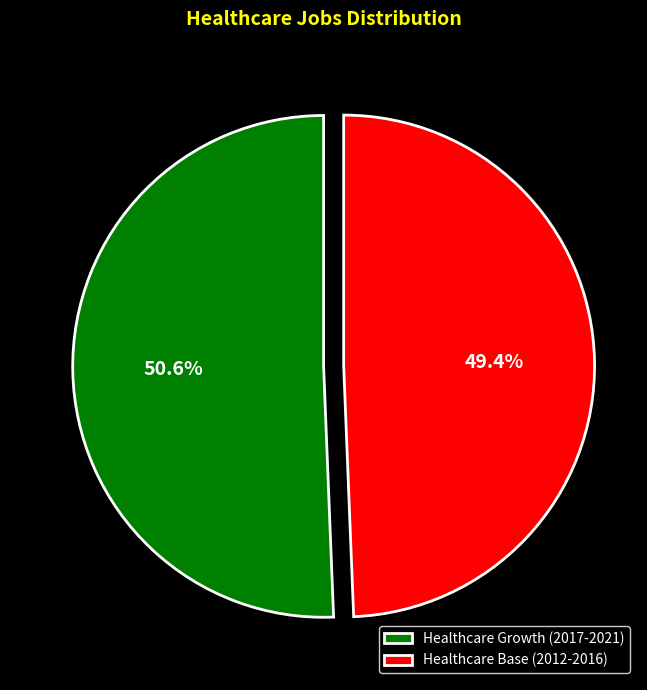

Rank the categories by value from lowest to highest.

Healthcare Base (2012-2016), Healthcare Growth (2017-2021)